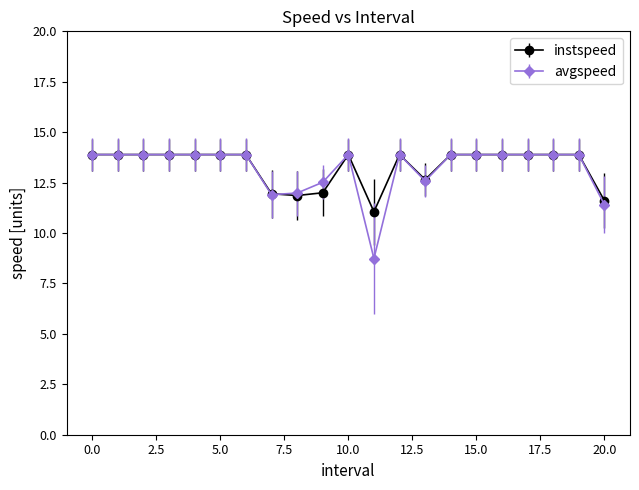

What is the value of the avgspeed point at the 12th from the left?

8.7